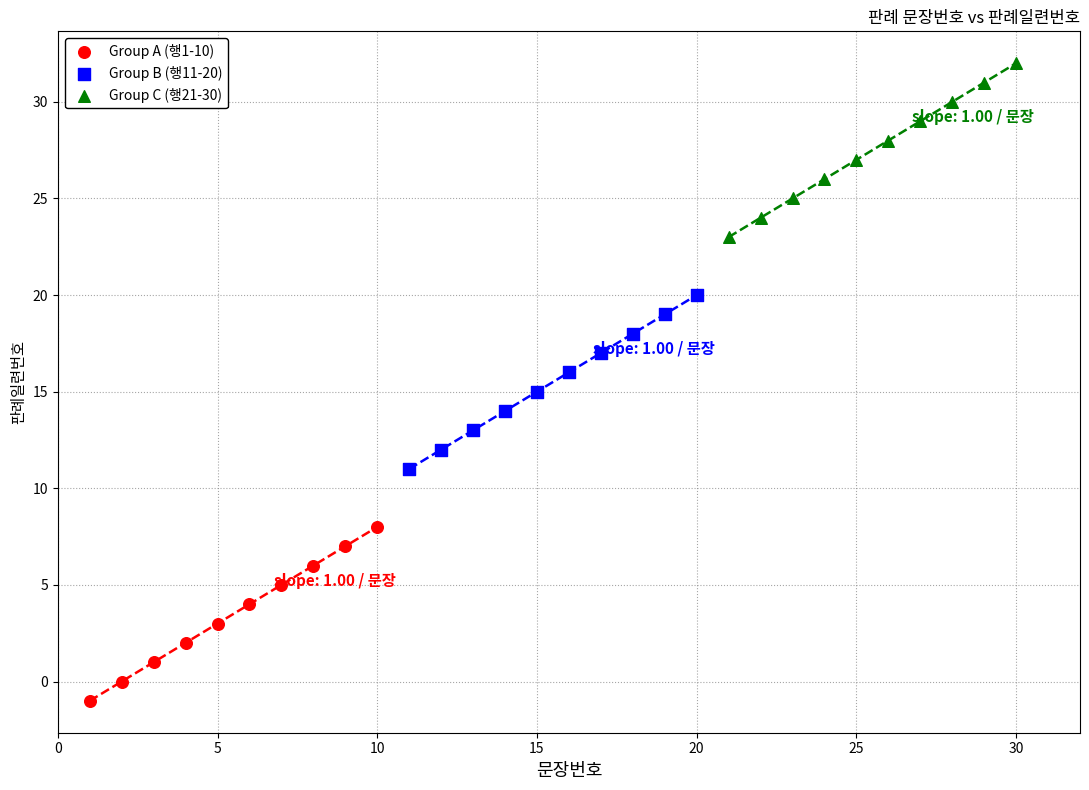

Which series reaches the minimum Y coordinate?

Group A (행1-10)